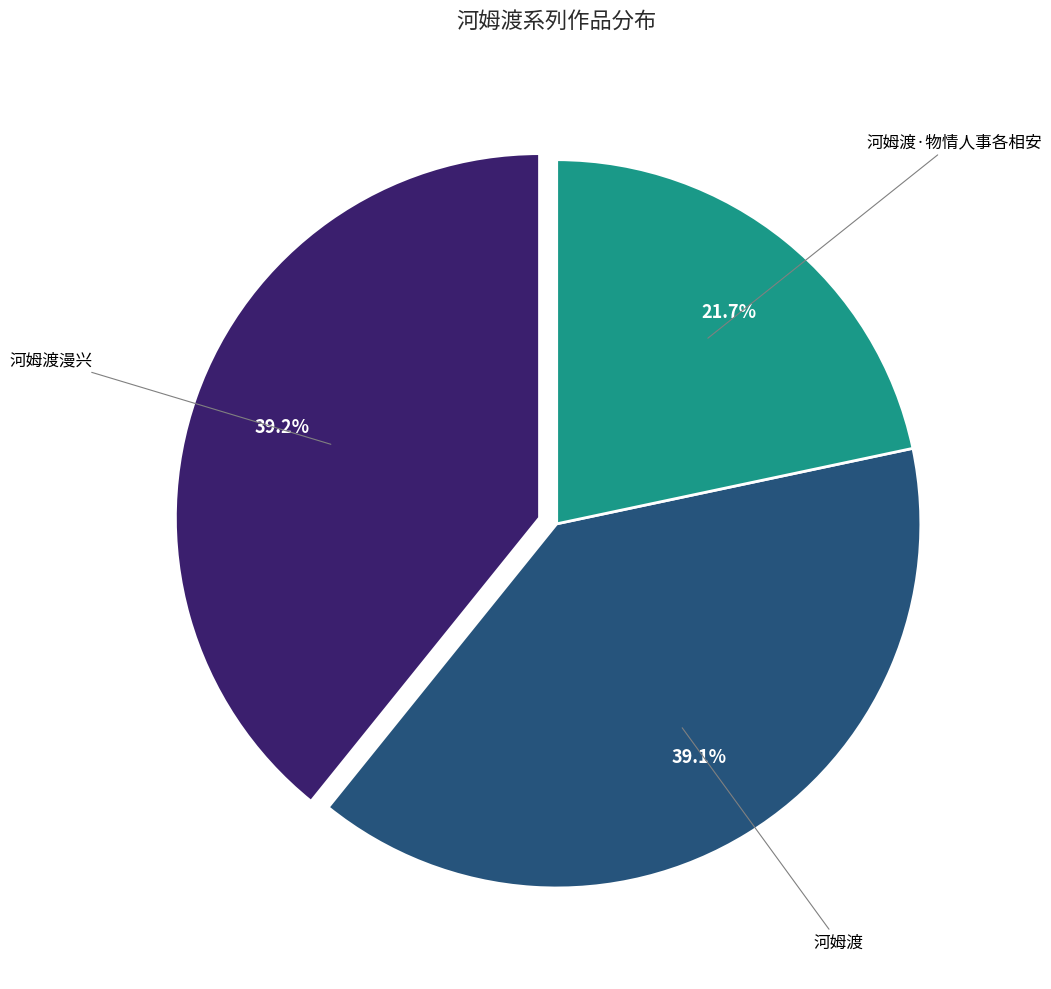

How many segments does this pie chart have?

3